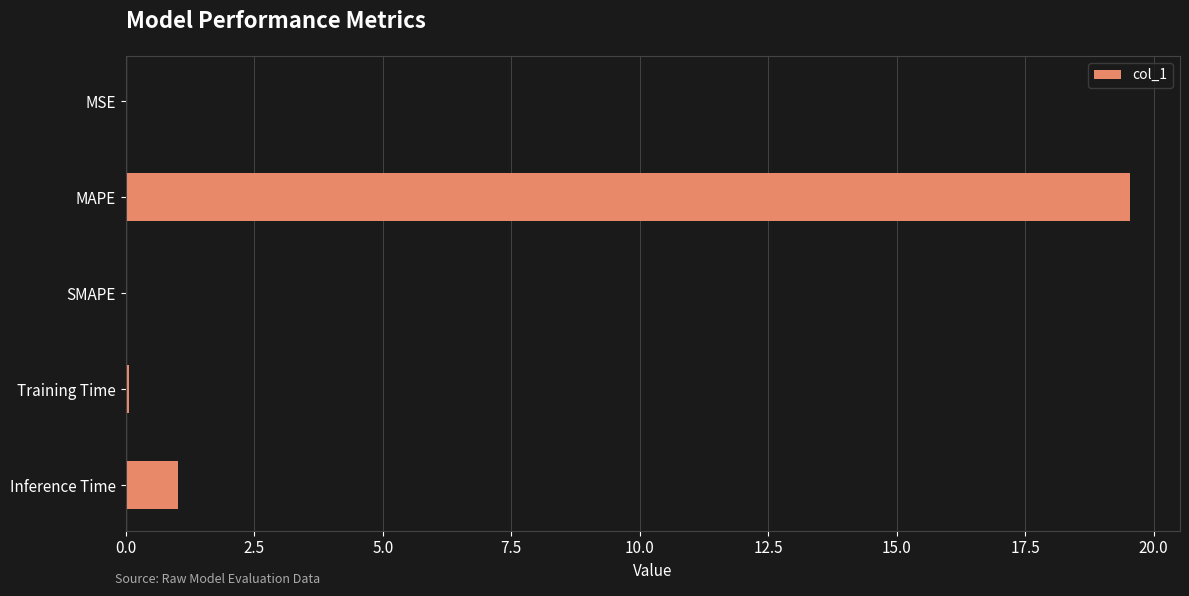

What is the sum of the values at MAPE and SMAPE?

19.5